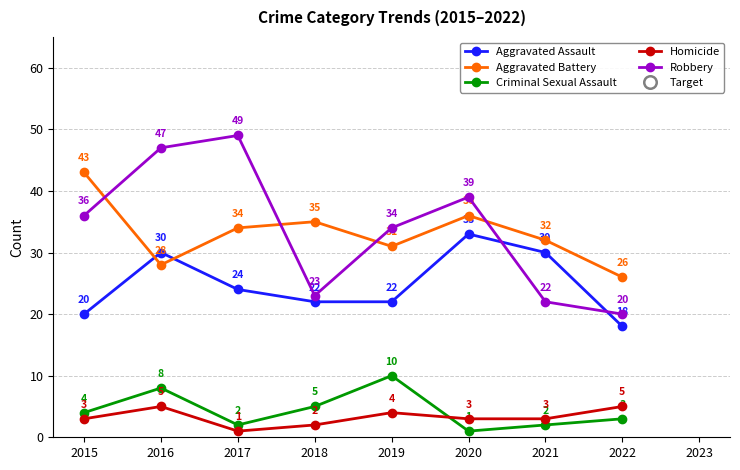

How many lines are shown in the chart?

5